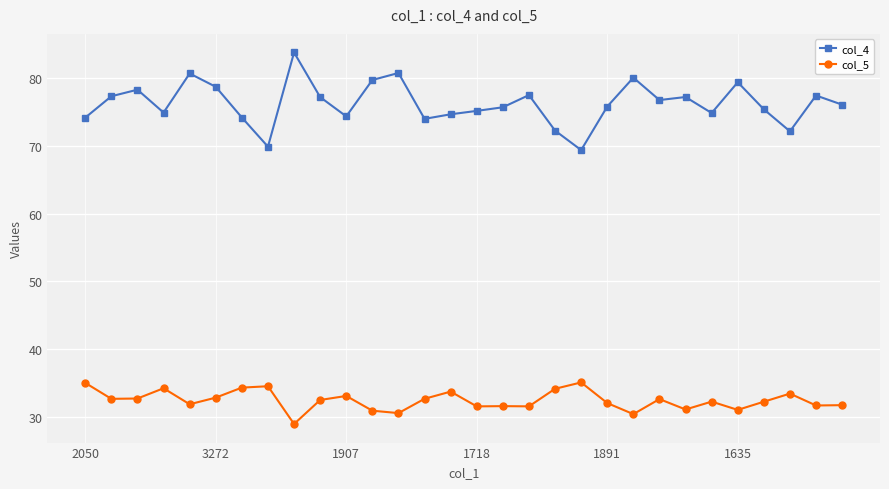

What is the sum of all col_4 values?

2288.9